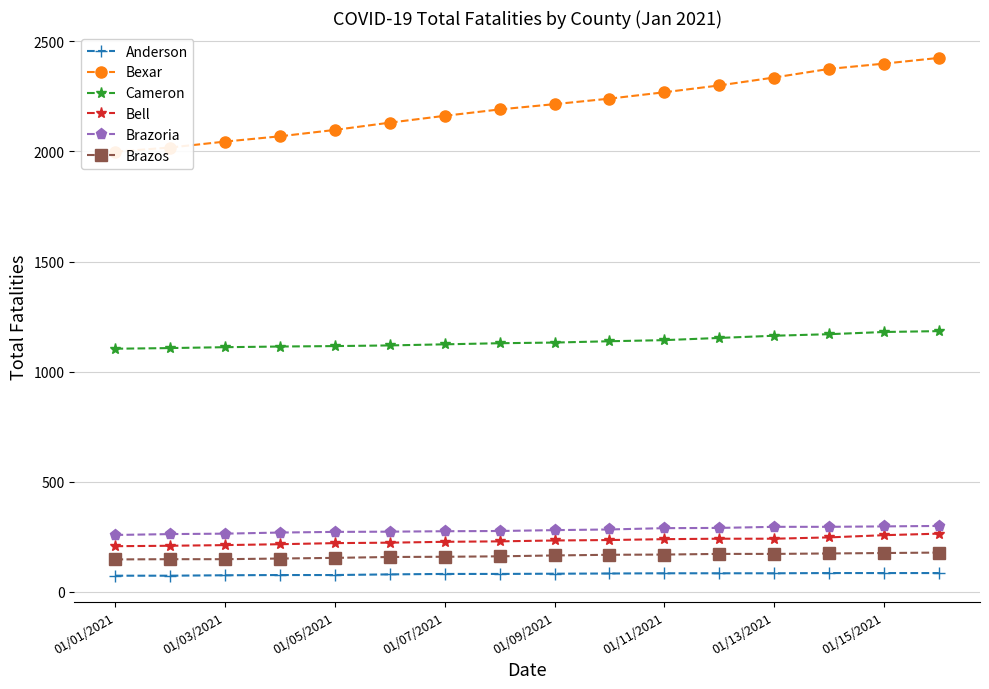

True or false: Bell and Cameron intersect in this chart.

False